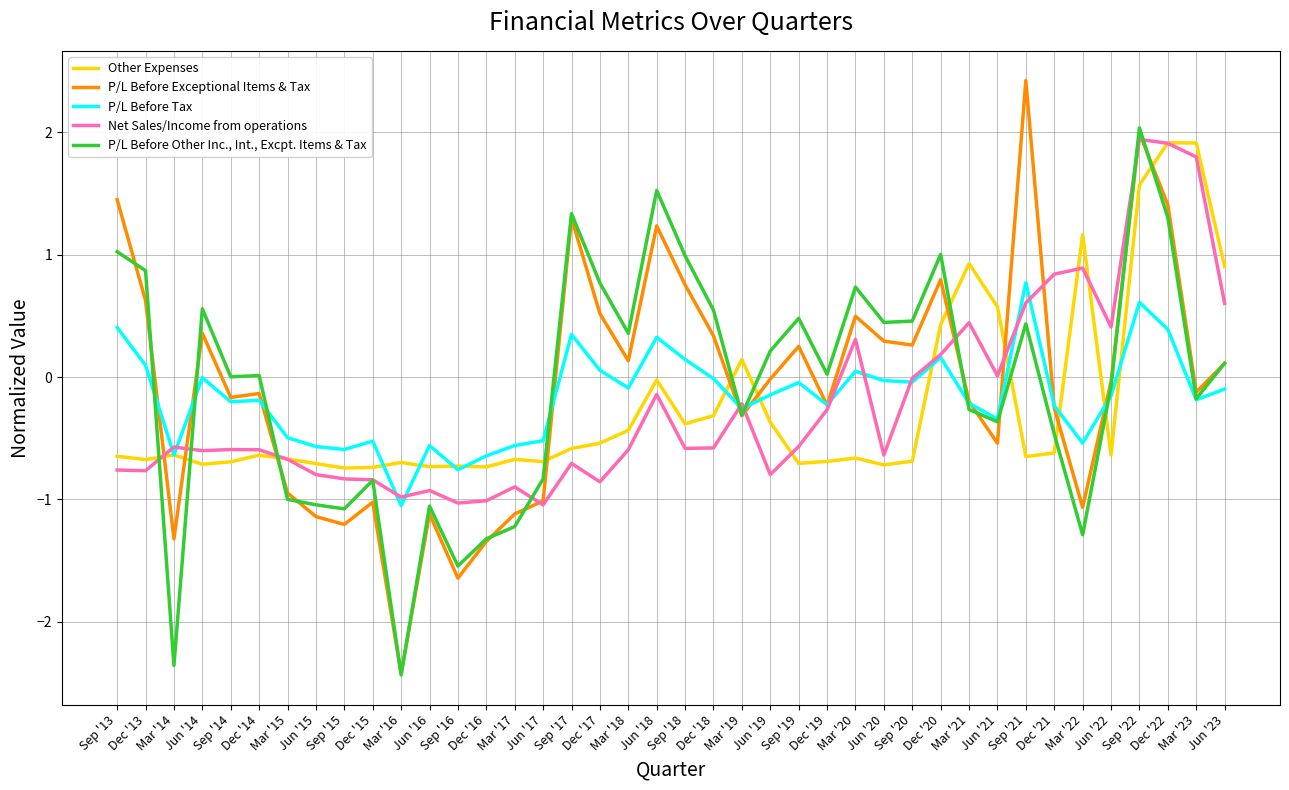

In P/L Before Other Inc., Int., Excpt. Items & Tax, how many points are higher than both neighbors (excluding endpoints)?

11